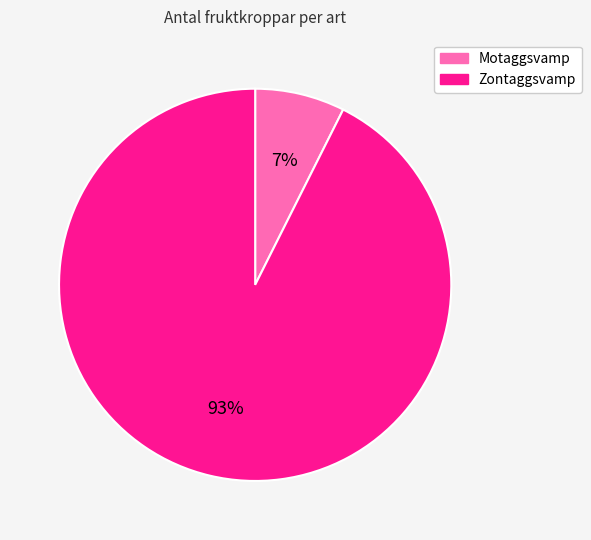

How many segments does this pie chart have?

2